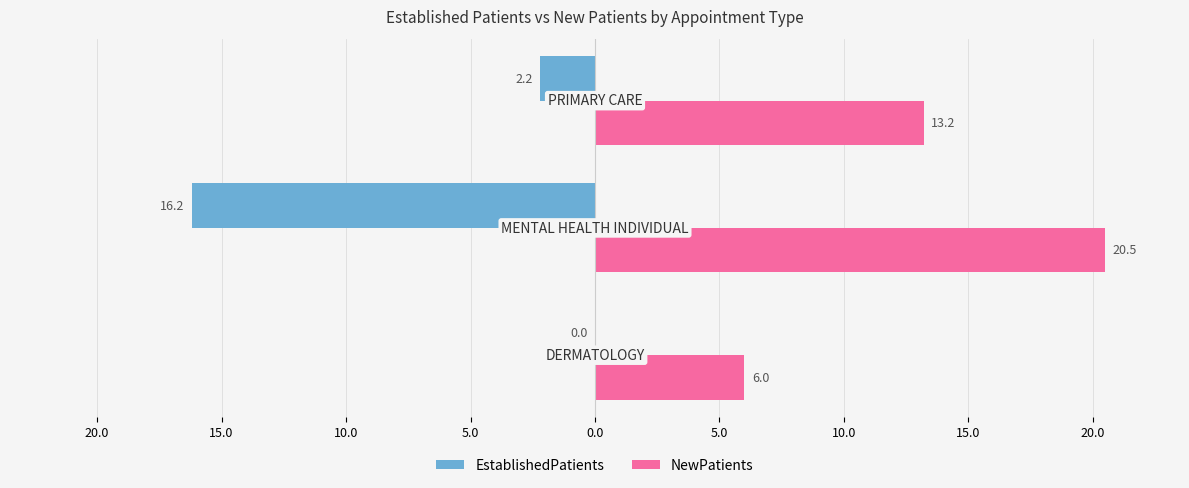

What are all the series names shown in the legend?

EstablishedPatients, NewPatients